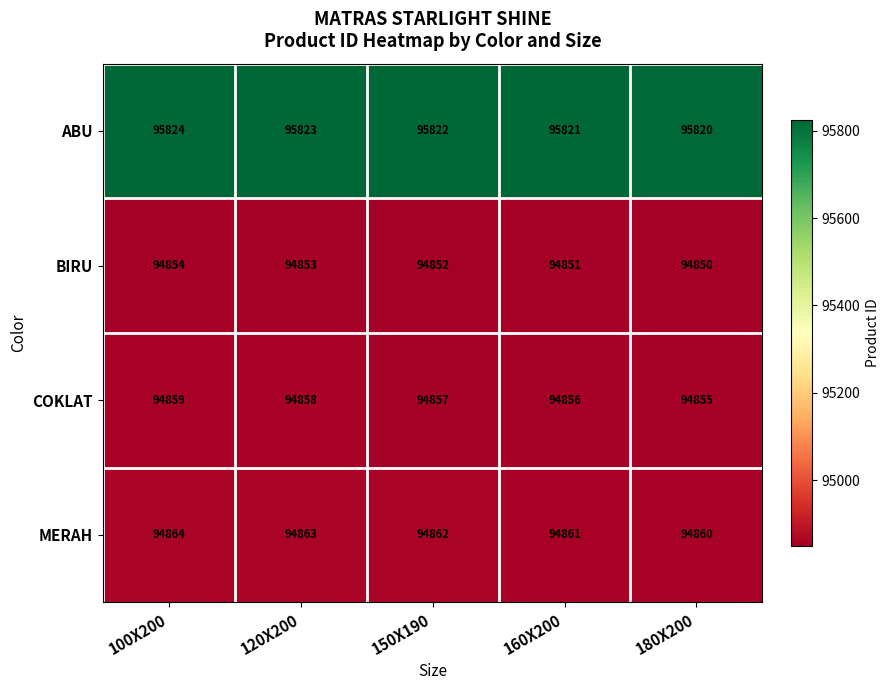

Is it true that MERAH equals 94861 at 160X200?

True